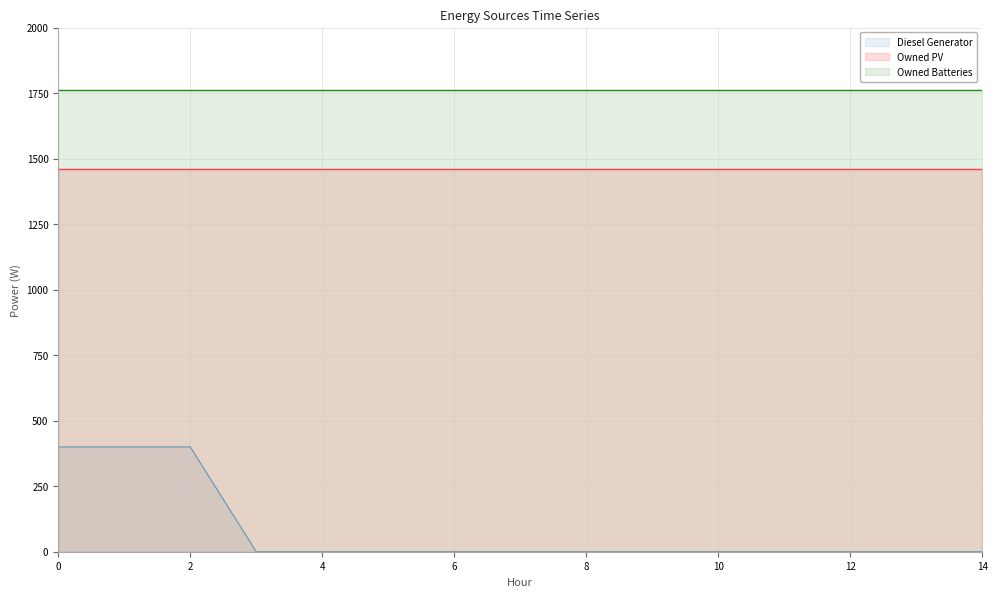

What is the difference between the highest and lowest values at 2?

1362